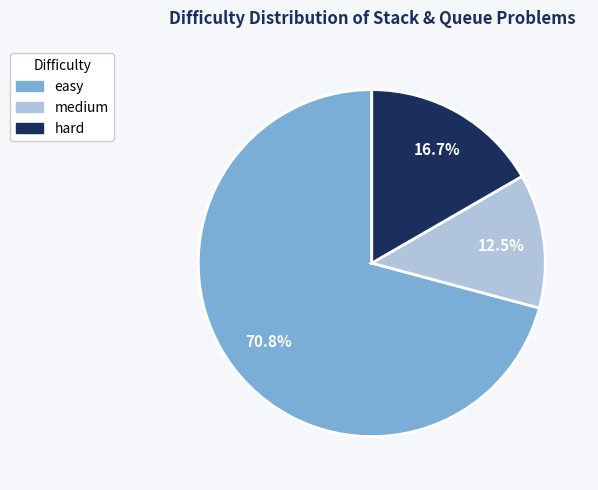

Does medium account for over 50% of the chart?

No